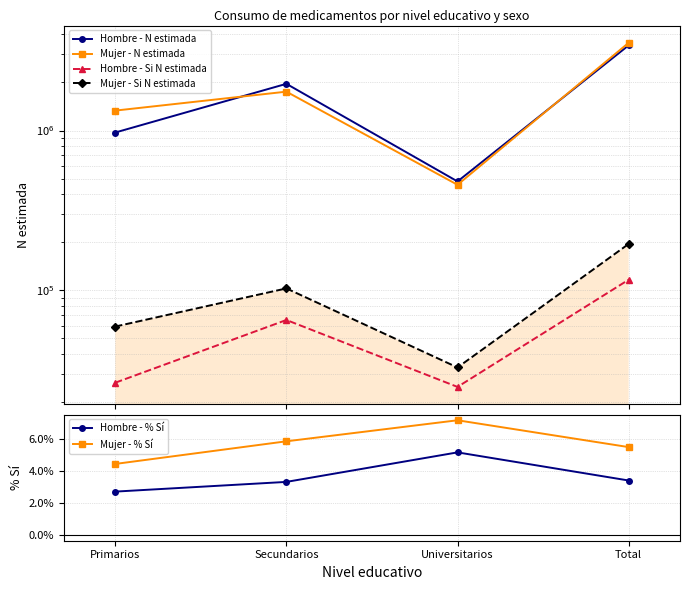

What is the average value of the Mujer - Si N estimada series?

97603.0